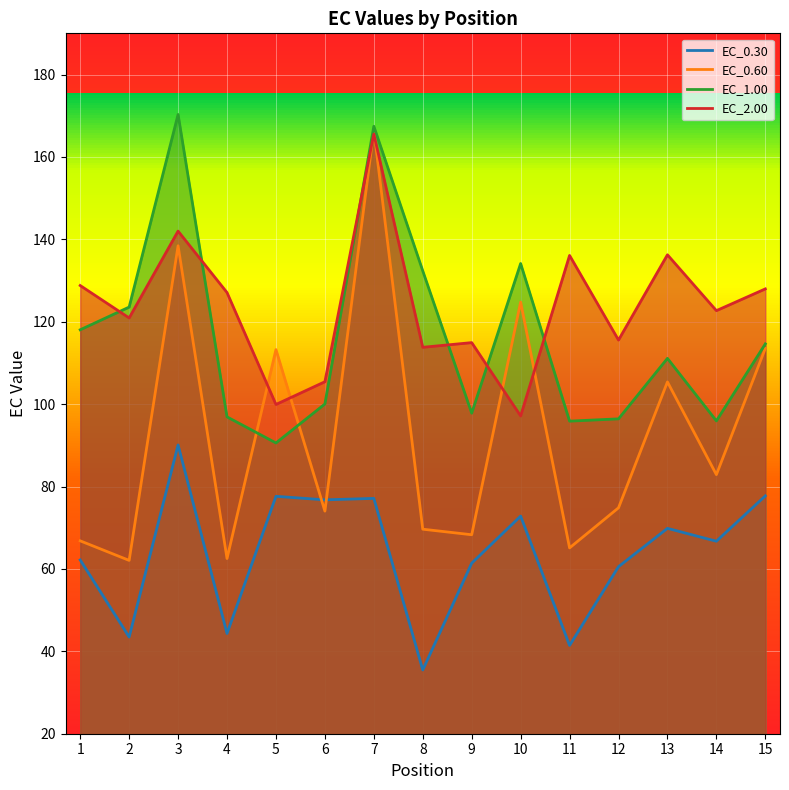

How many times do EC_0.30 and EC_0.60 cross each other?

2